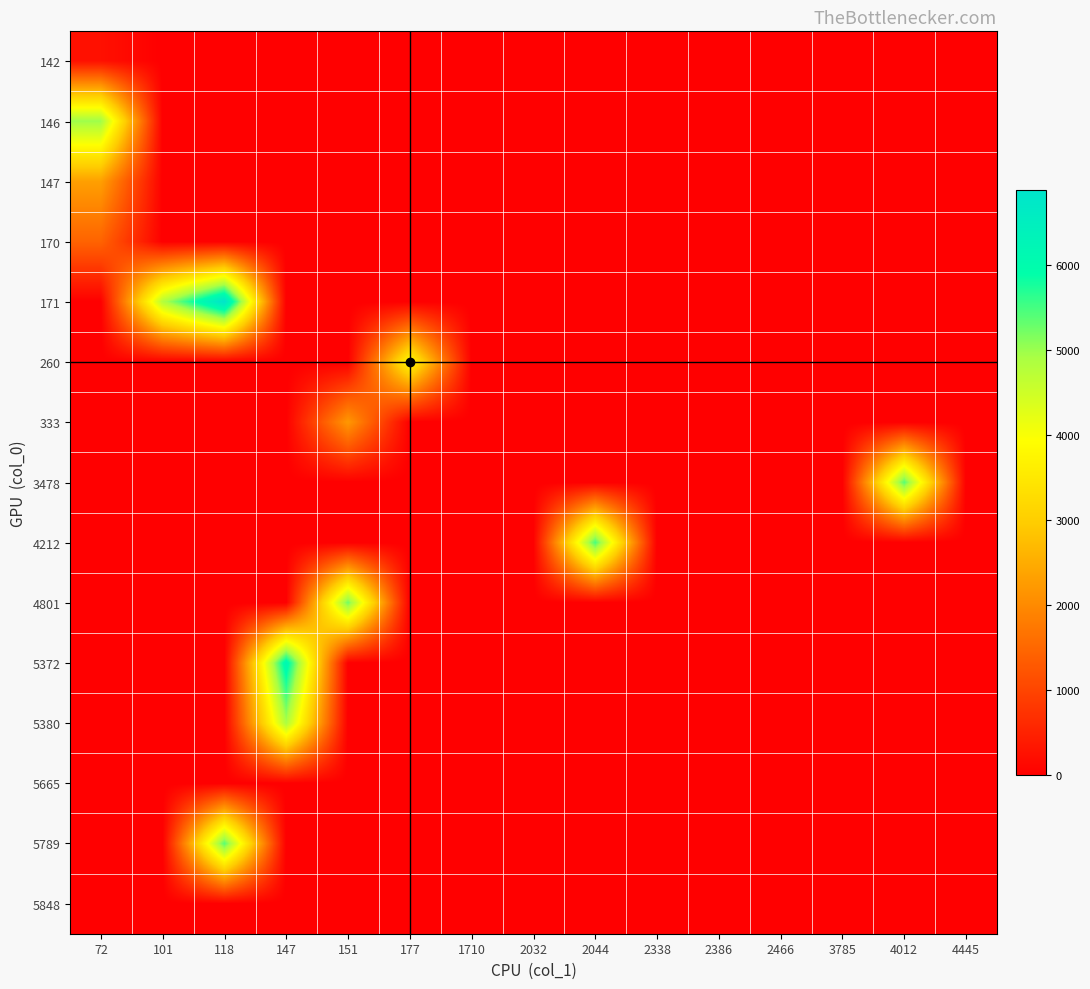

Count the number of categories in the chart.

15